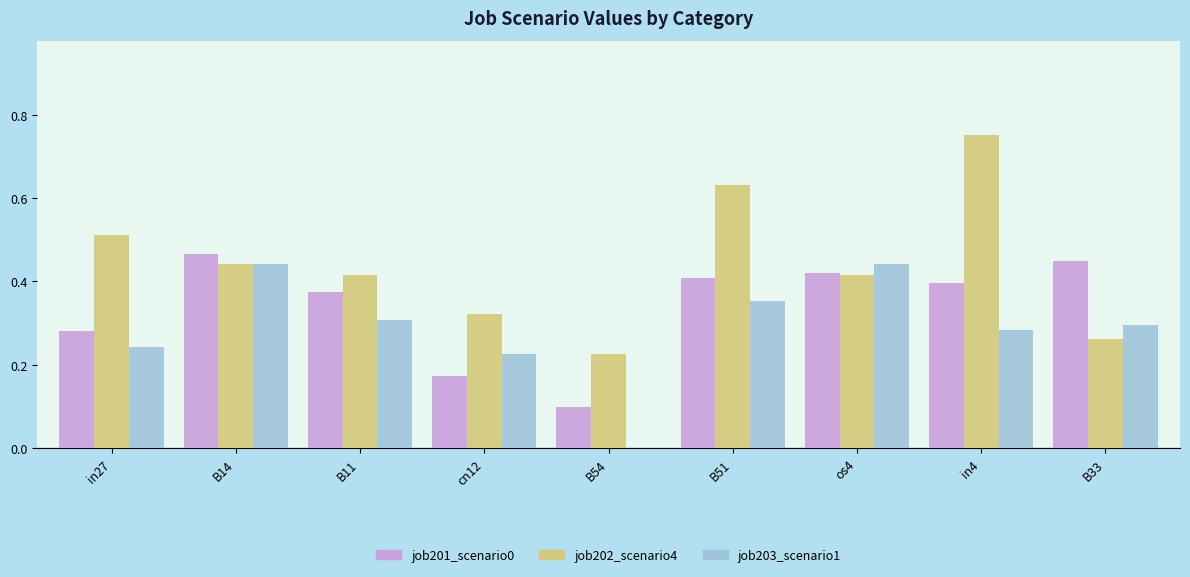

Which category has the highest value across all series?

in4